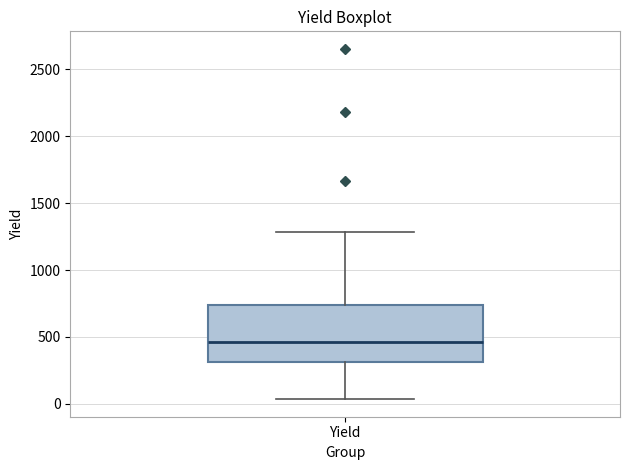

Where is the upper edge of the box for Yield on the y-axis? The values are not printed on the chart, so give them approximately, as read against the axis.

750